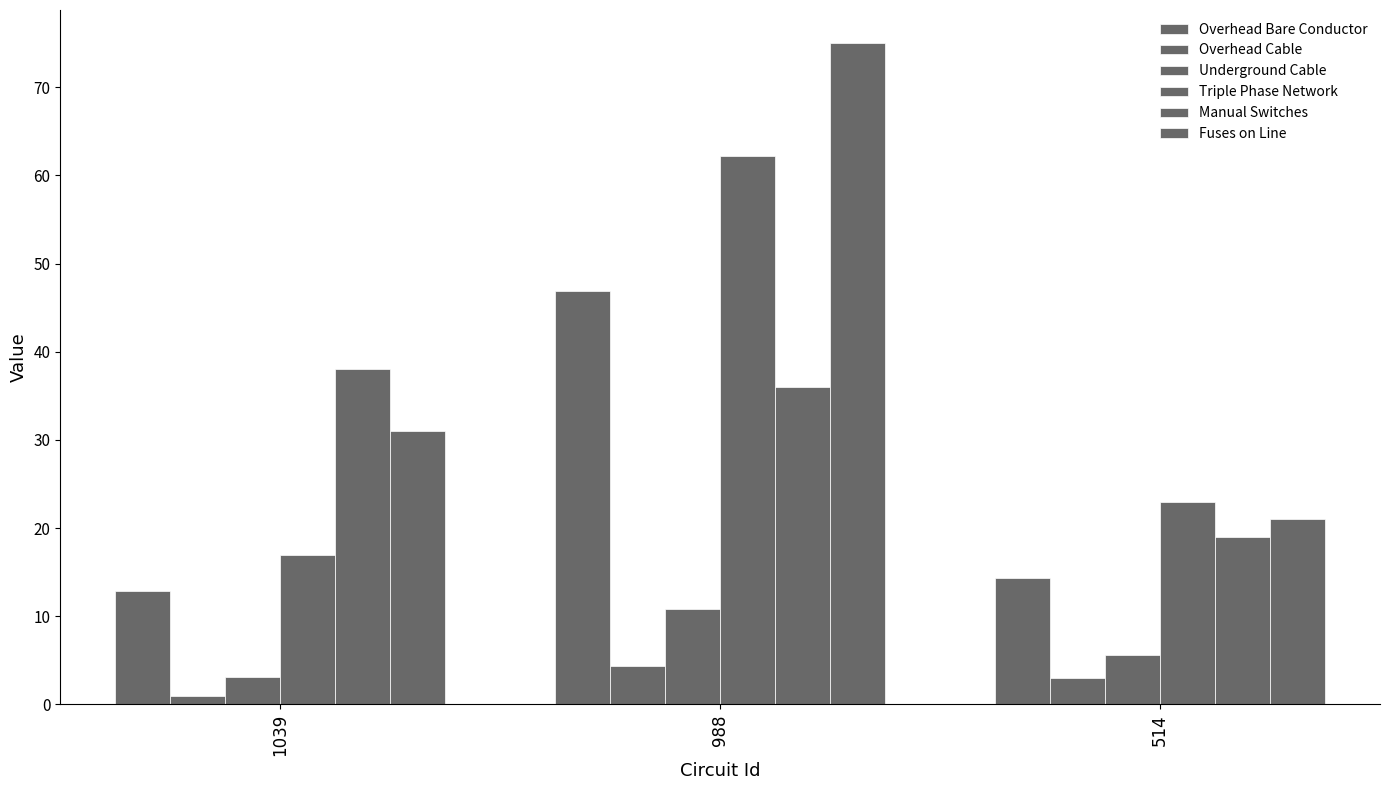

How many bars are there in each group?

6